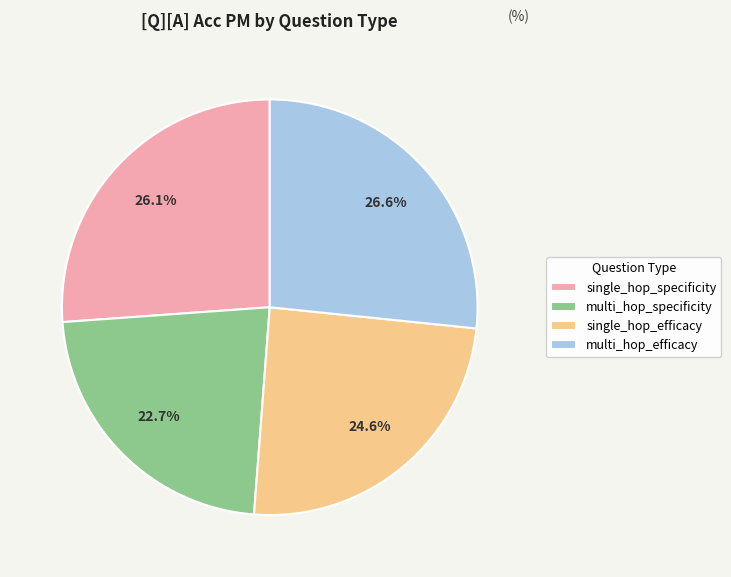

Which category has the smallest portion of the pie?

multi_hop_specificity